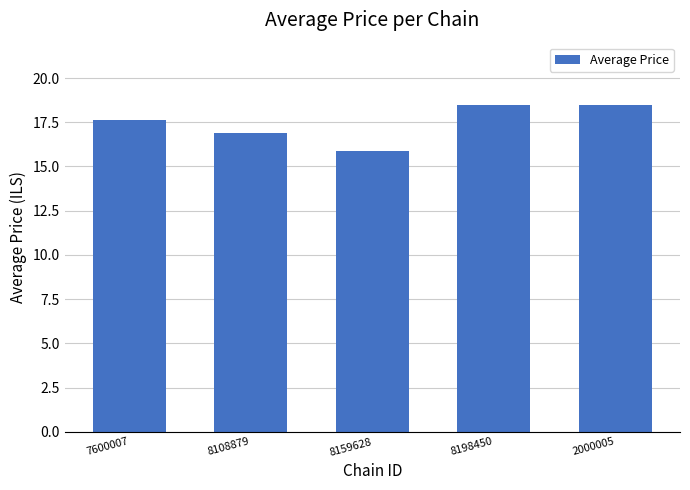

True or false: the data shows 17.6 at 7600007.

True